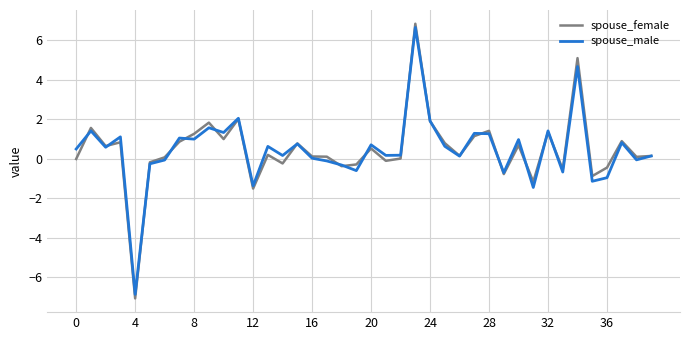

How many lines are shown in the chart?

2